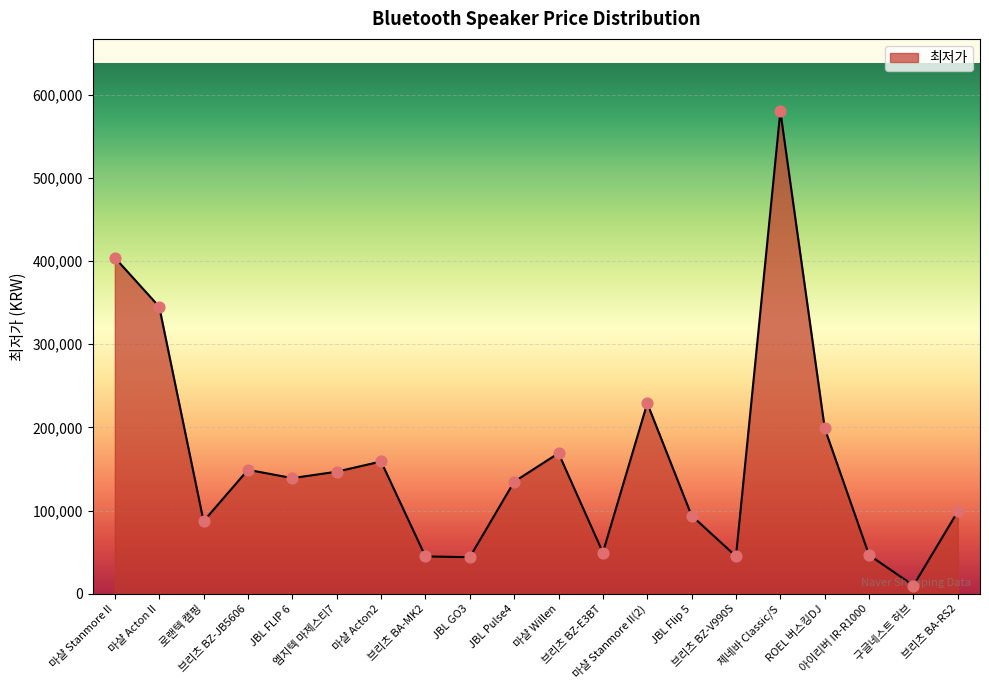

What is the ratio of the value at 마샬 Acton2 to the value at 브리츠 BZ-JB5606?

1.1